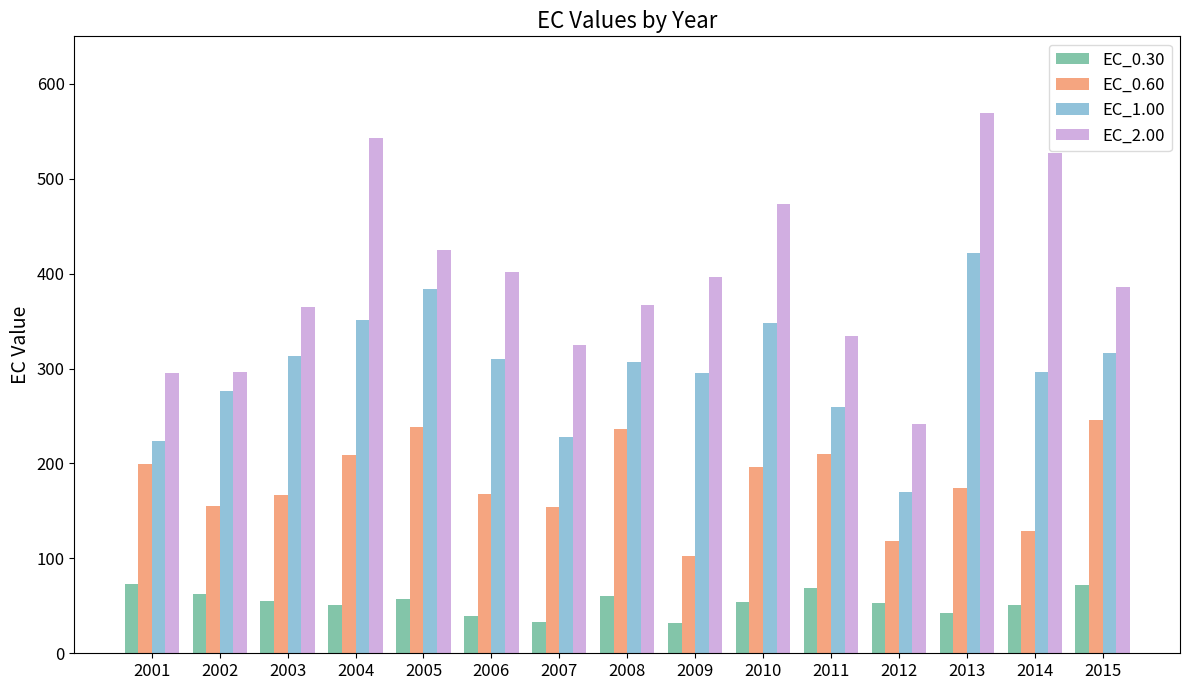

What are all the series names shown in the legend?

EC_0.30, EC_0.60, EC_1.00, EC_2.00